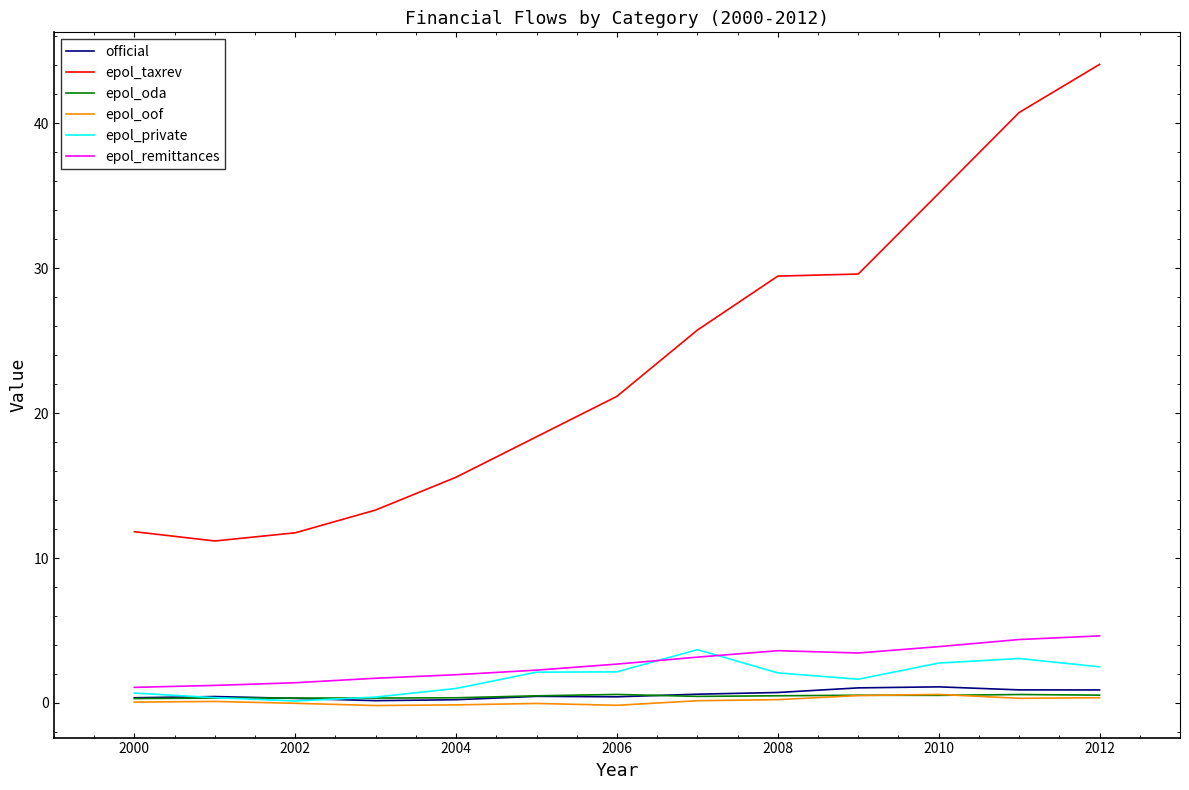

Which series has the largest range (max minus min)?

epol_taxrev